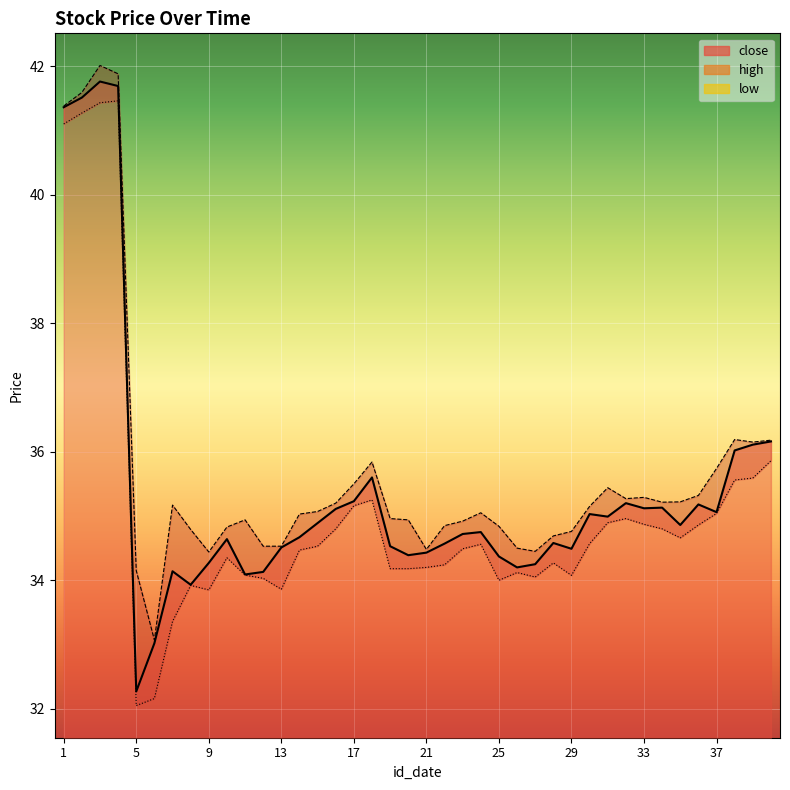

What is the minimum value shown in the chart?

32.0